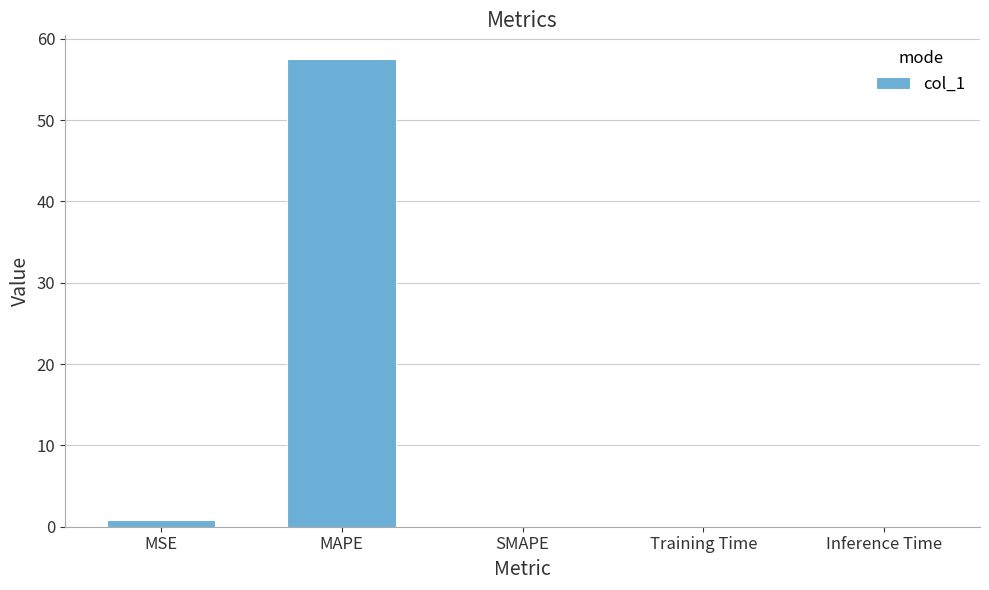

Read the value at MSE.

0.8